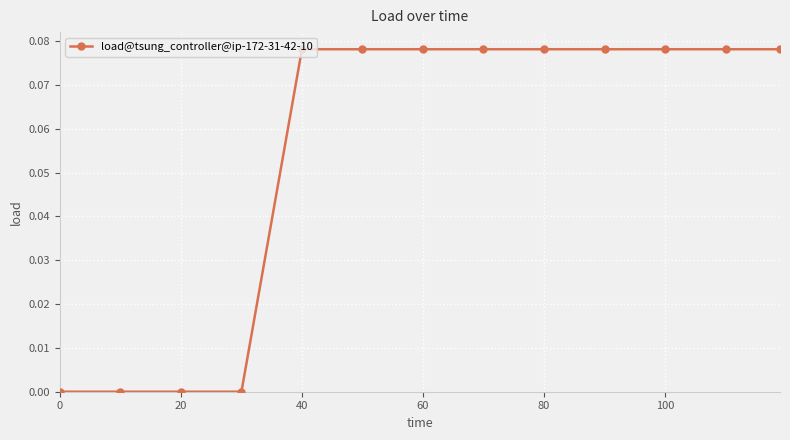

What is the sum of all values?

0.7